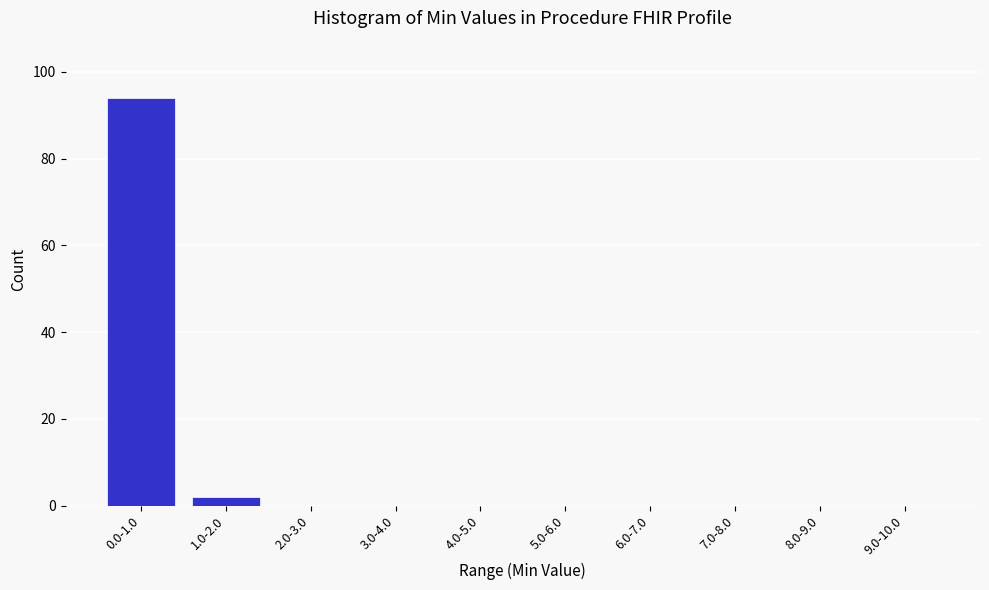

Reading left to right, list all the values displayed in this chart.

0.0-1.0=94	1.0-2.0=2	2.0-3.0=0	3.0-4.0=0	4.0-5.0=0	5.0-6.0=0	6.0-7.0=0	7.0-8.0=0	8.0-9.0=0	9.0-10.0=0